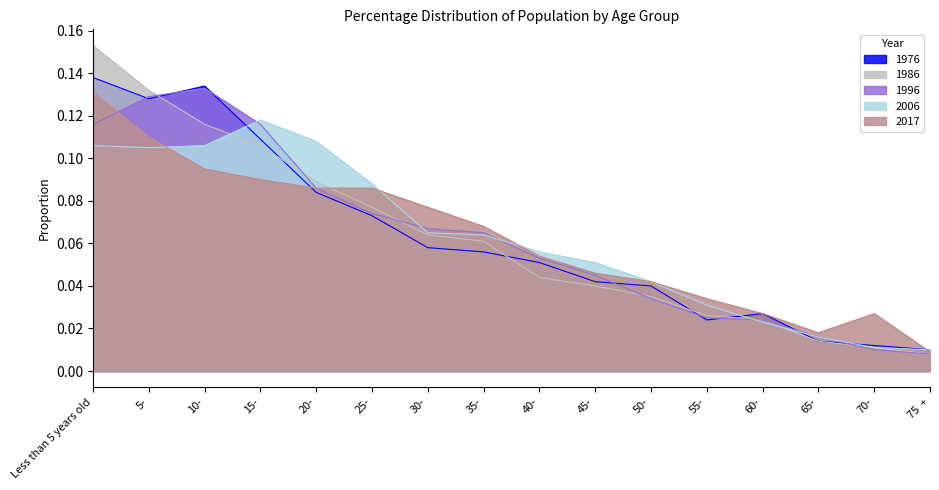

The 2006 series shows 0.1 at 25-. True or false?

True